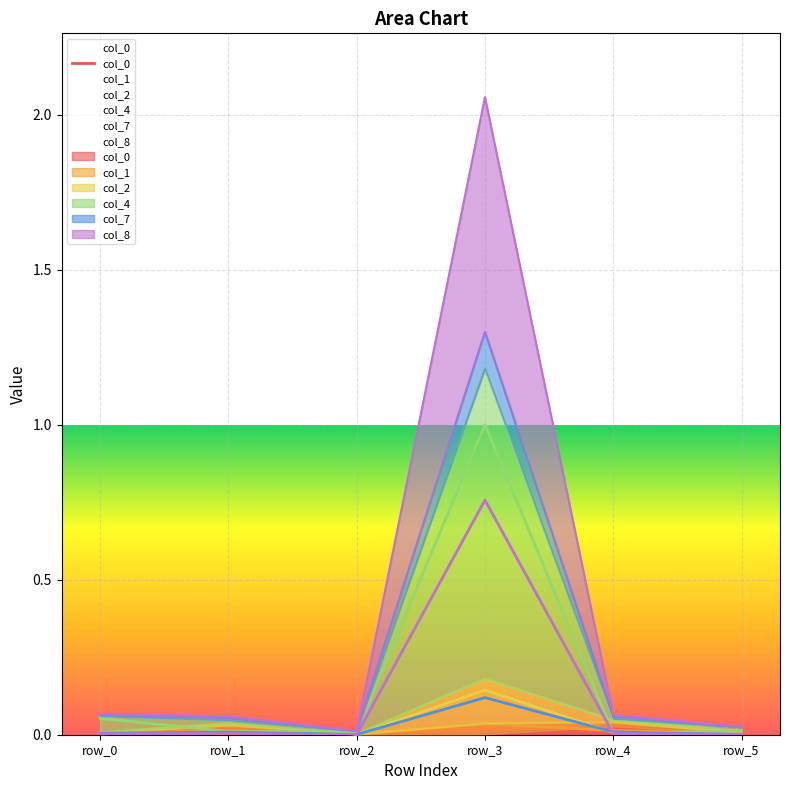

Which category has the lowest value across all series?

row_2